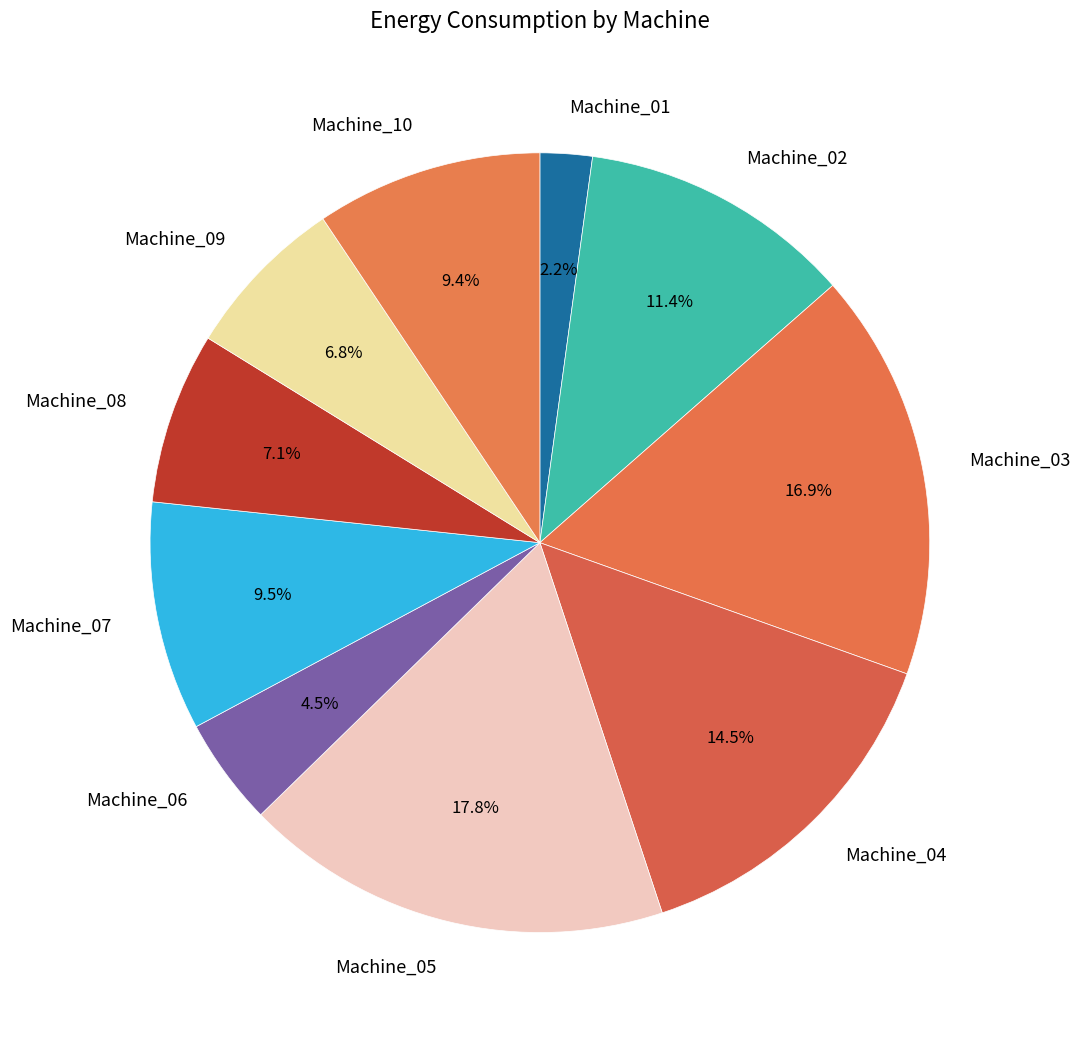

The Machine_05 slice represents 18% of the pie. True or false?

True